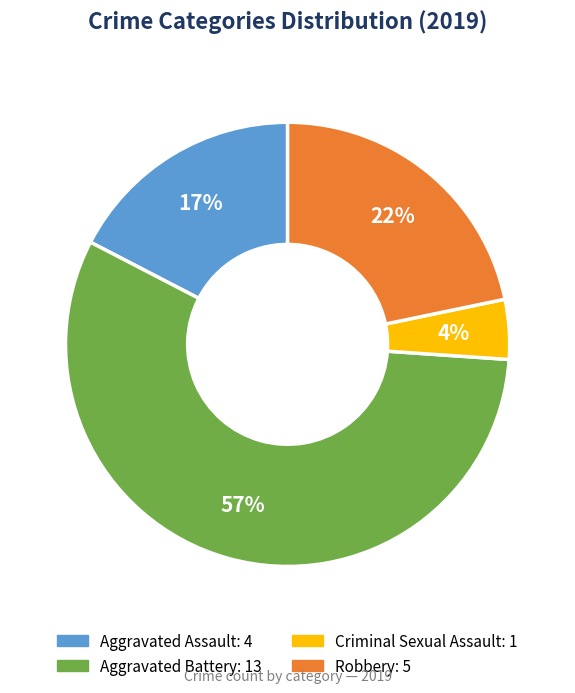

How many segments does this pie chart have?

4